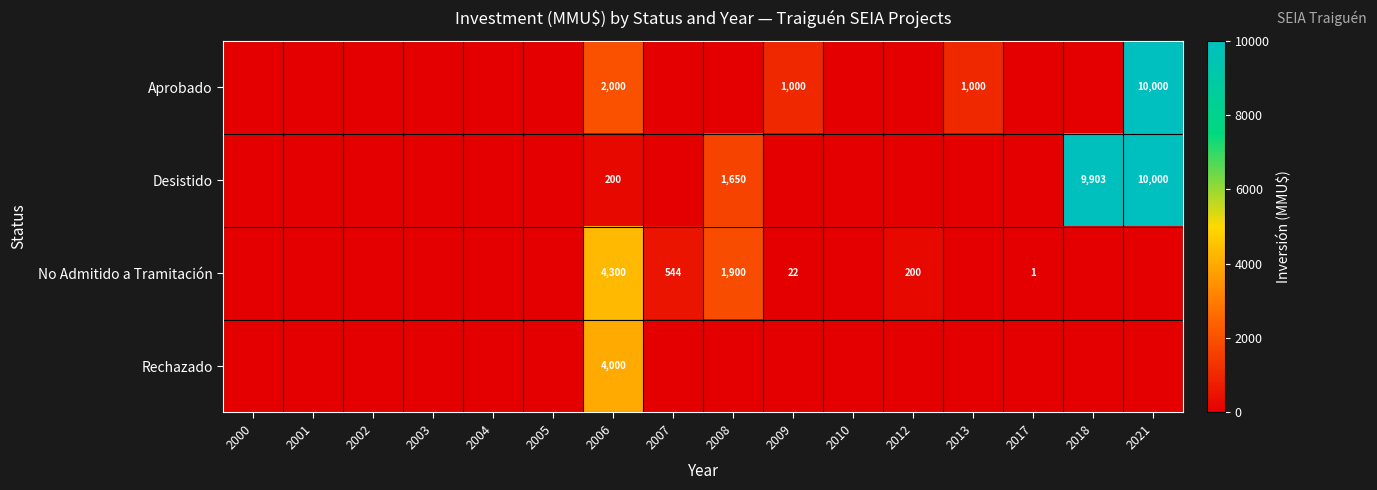

How many values in Aprobado are above zero?

4